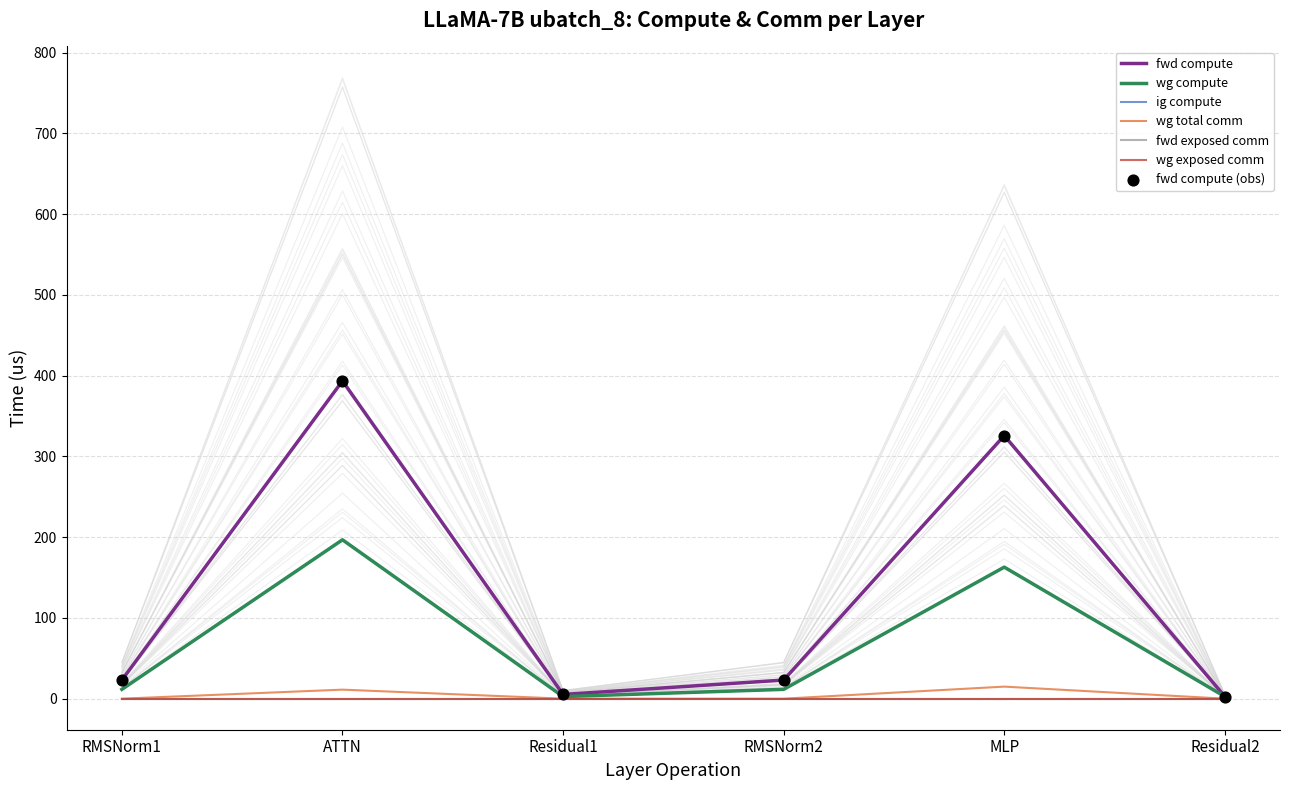

Which series has the largest total across all categories?

fwd compute